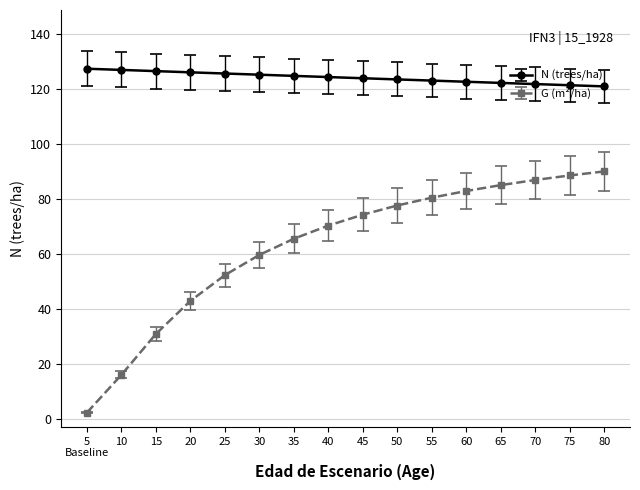

True or false: G (m²/ha) and N (trees/ha) cross at least once.

False